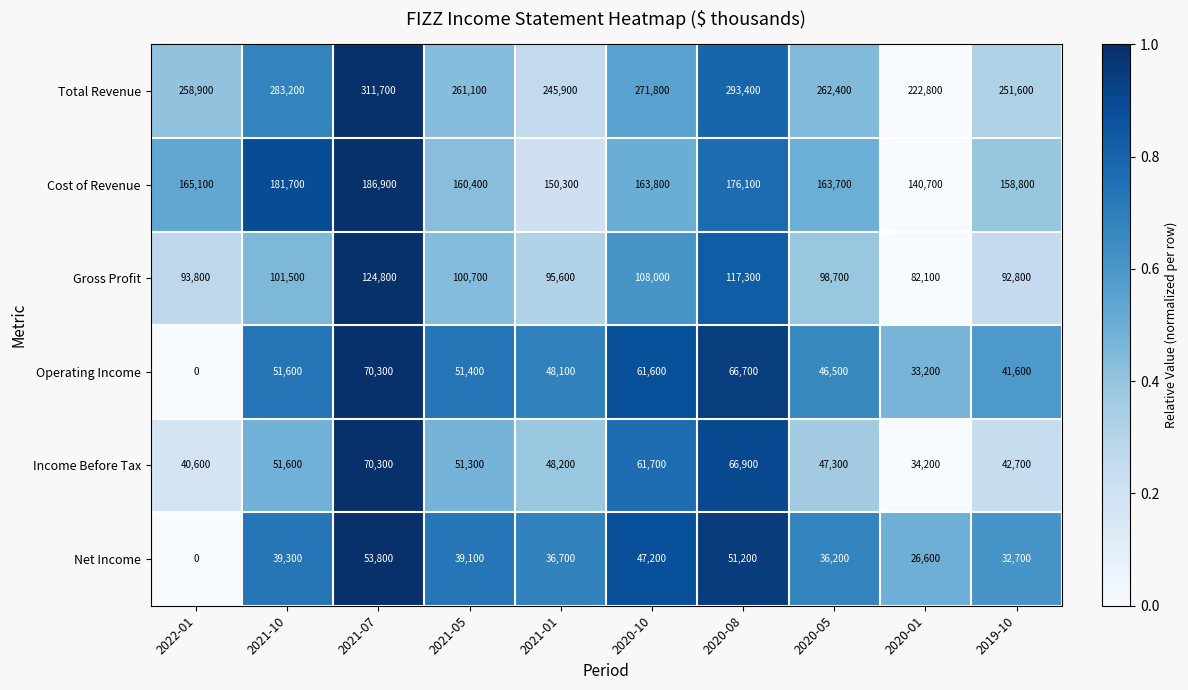

The value of Total Revenue at 2020-10 is 271800. True or false?

True